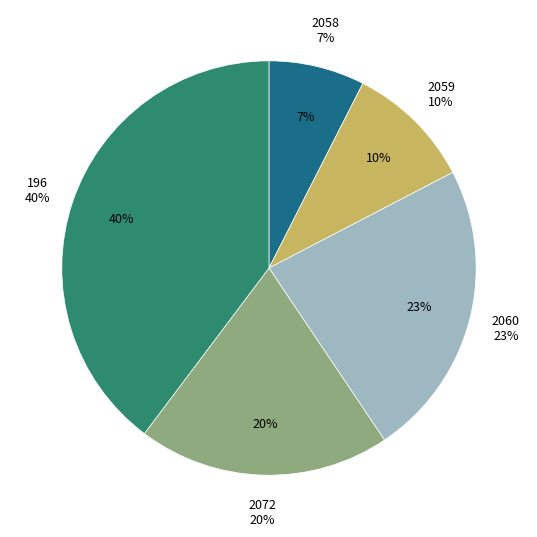

What percentage do 2072 and 196 together represent?

59.4%